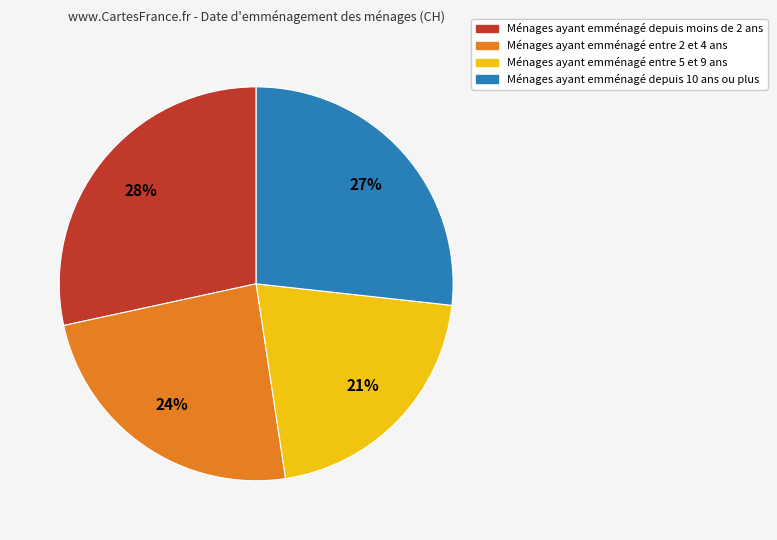

Does any single category account for the majority?

No